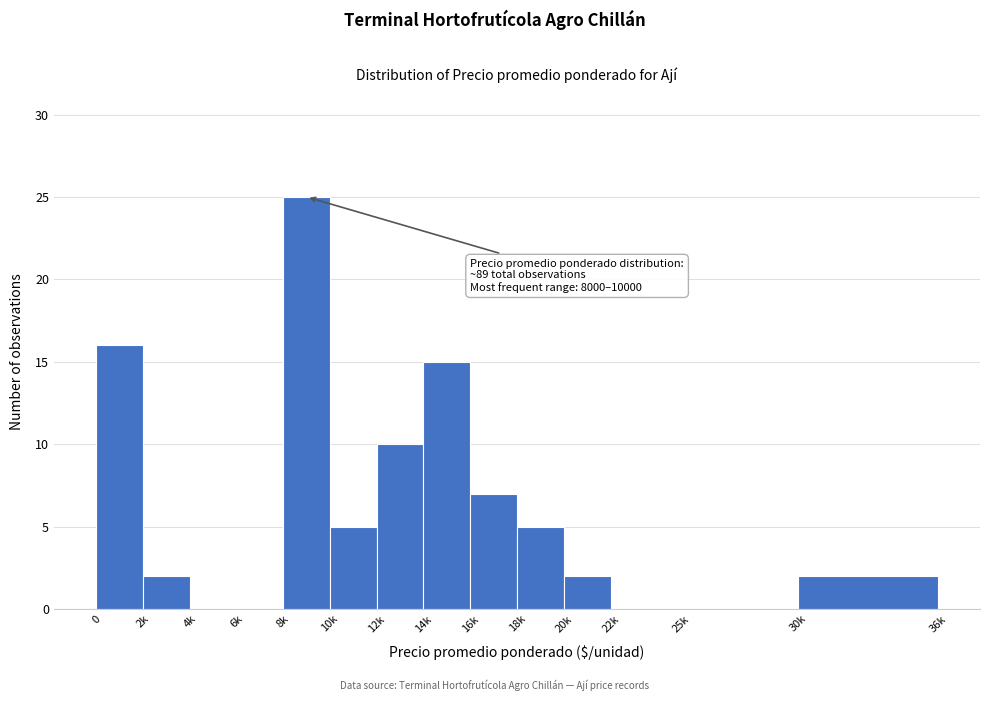

Reading left to right, list all the values displayed in this chart.

0=16	2k=2	4k=0	6k=0	8k=25	10k=5	12k=10	14k=15	16k=7	18k=5	20k=2	22k=0	25k=0	30k=2